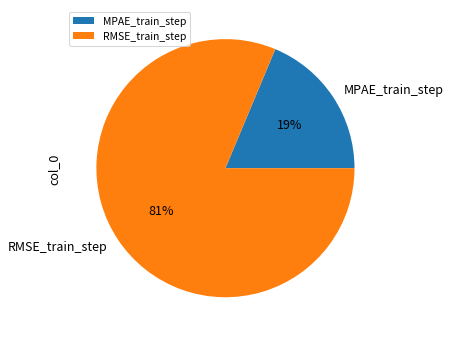

What percentage is the MPAE_train_step slice, to the nearest percent?

19%